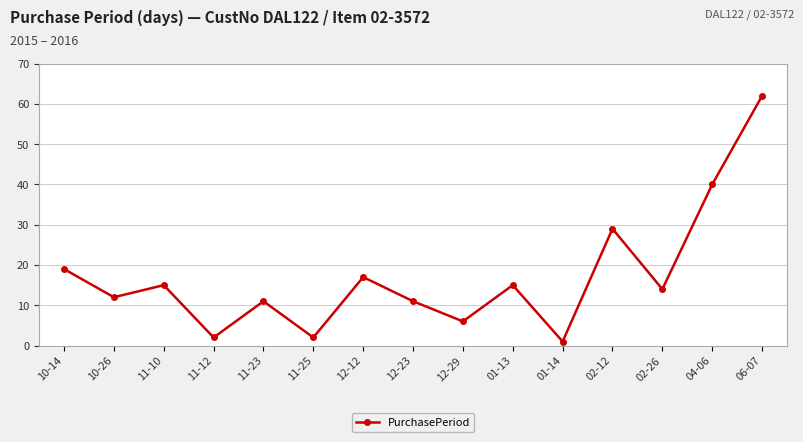

What is the difference between the values at 10-26 and 11-12?

10